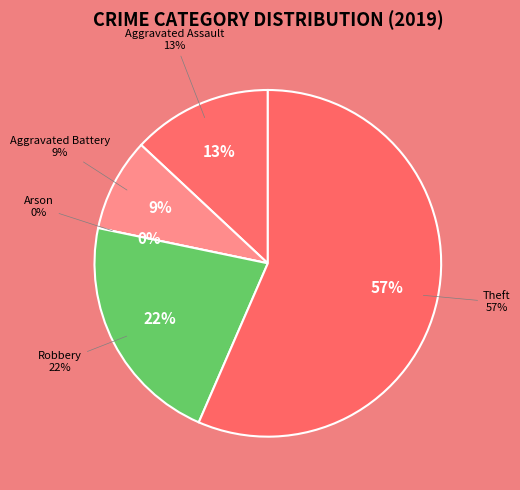

To the nearest percent, what portion does Aggravated Battery represent?

9%